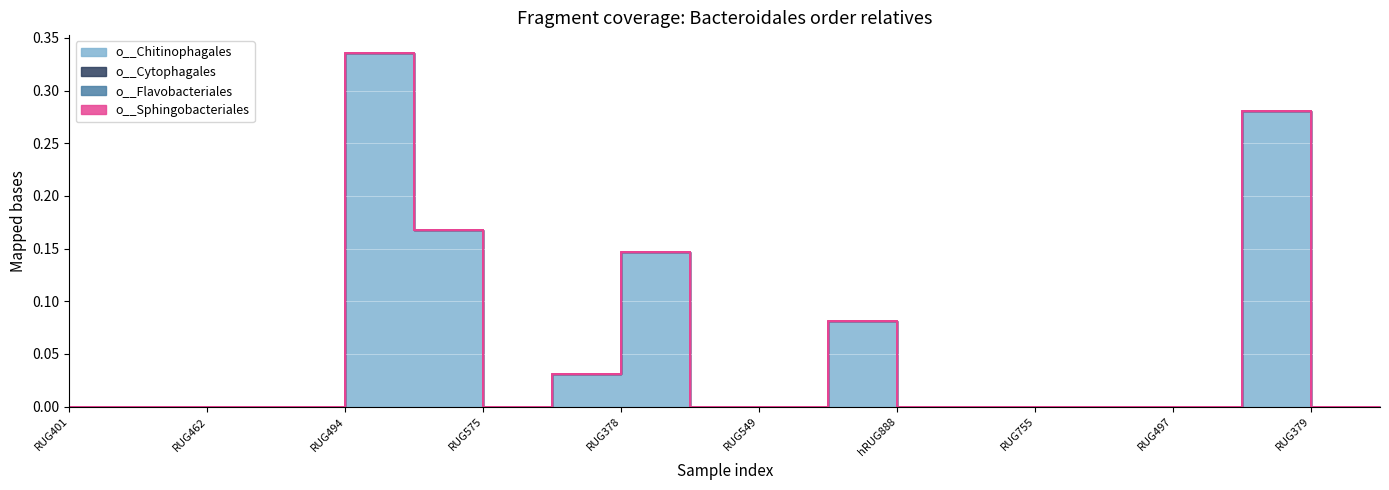

How many lines are shown in the chart?

4